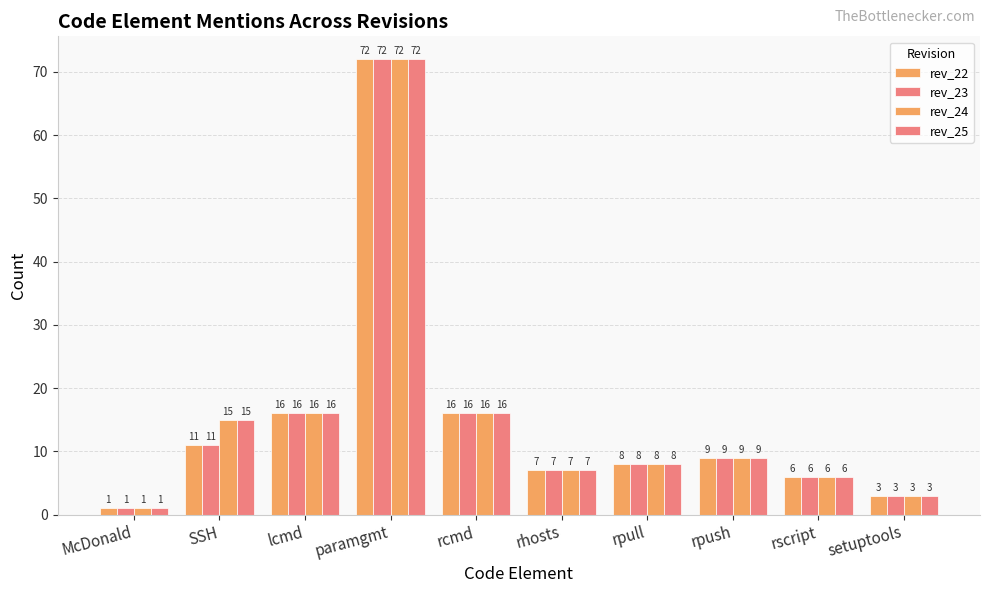

What is the value of the rev_22 bar at the 10th from the left?

3